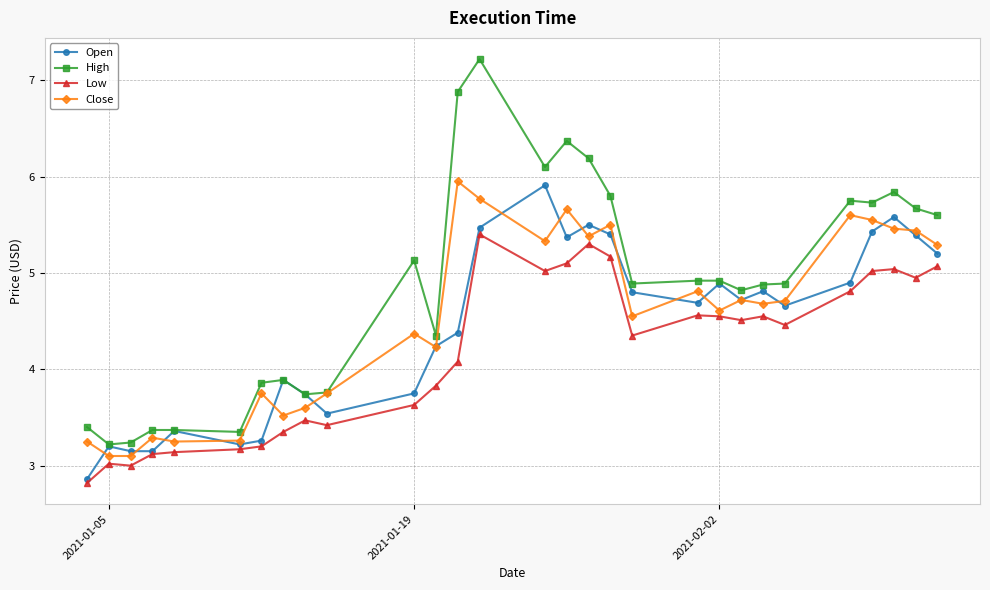

Which series has the largest range (max minus min)?

High